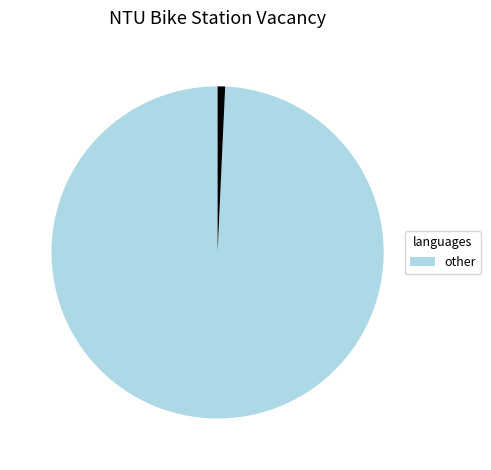

Is there a majority slice in this chart?

Yes